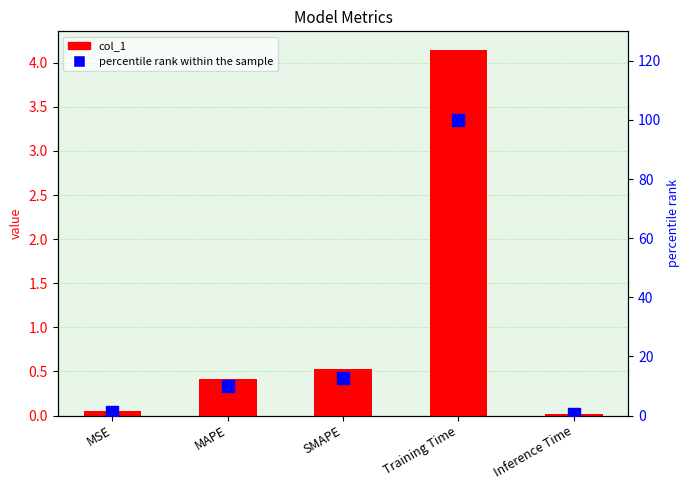

Which has a higher value, MAPE or SMAPE?

SMAPE